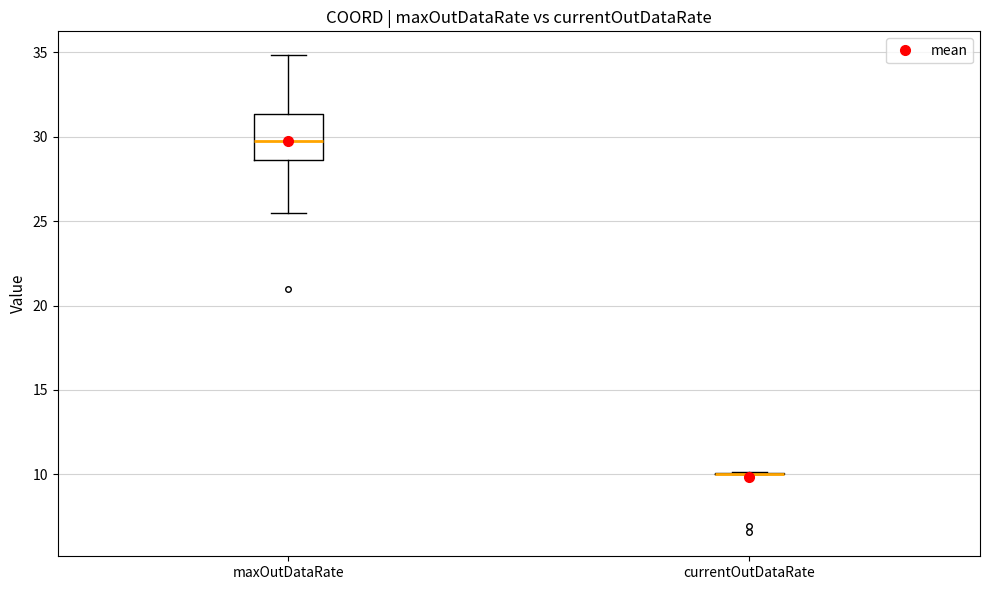

Where does the upper whisker of the box for maxOutDataRate end on the y-axis? The values are not printed on the chart, so give them approximately, as read against the axis.

35.0